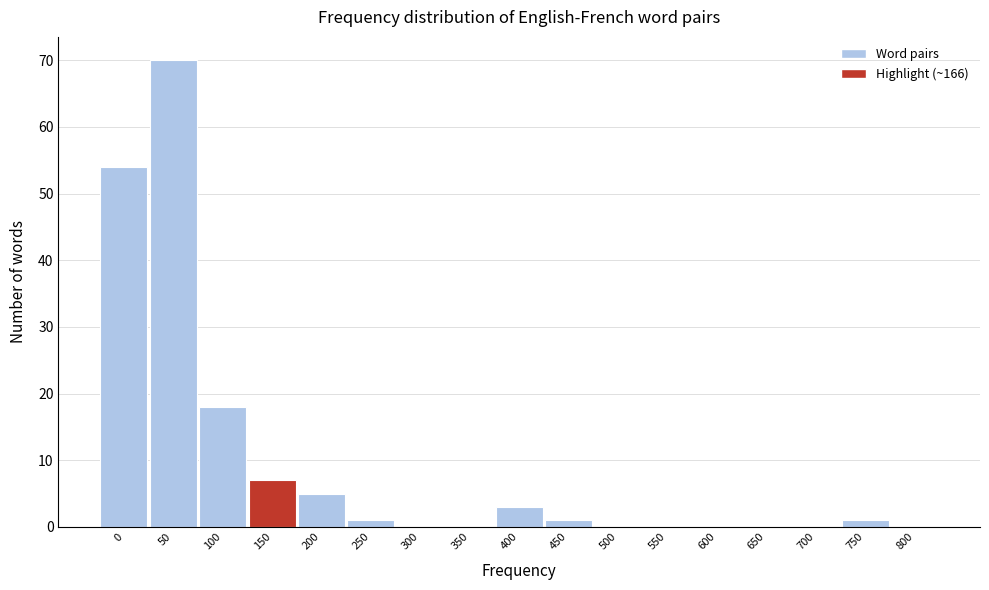

Reading left to right, what are all the values shown in this chart?

0=54	50=70	100=18	150=7	200=5	250=1	300=0	350=0	400=3	450=1	500=0	550=0	600=0	650=0	700=0	750=1	800=0